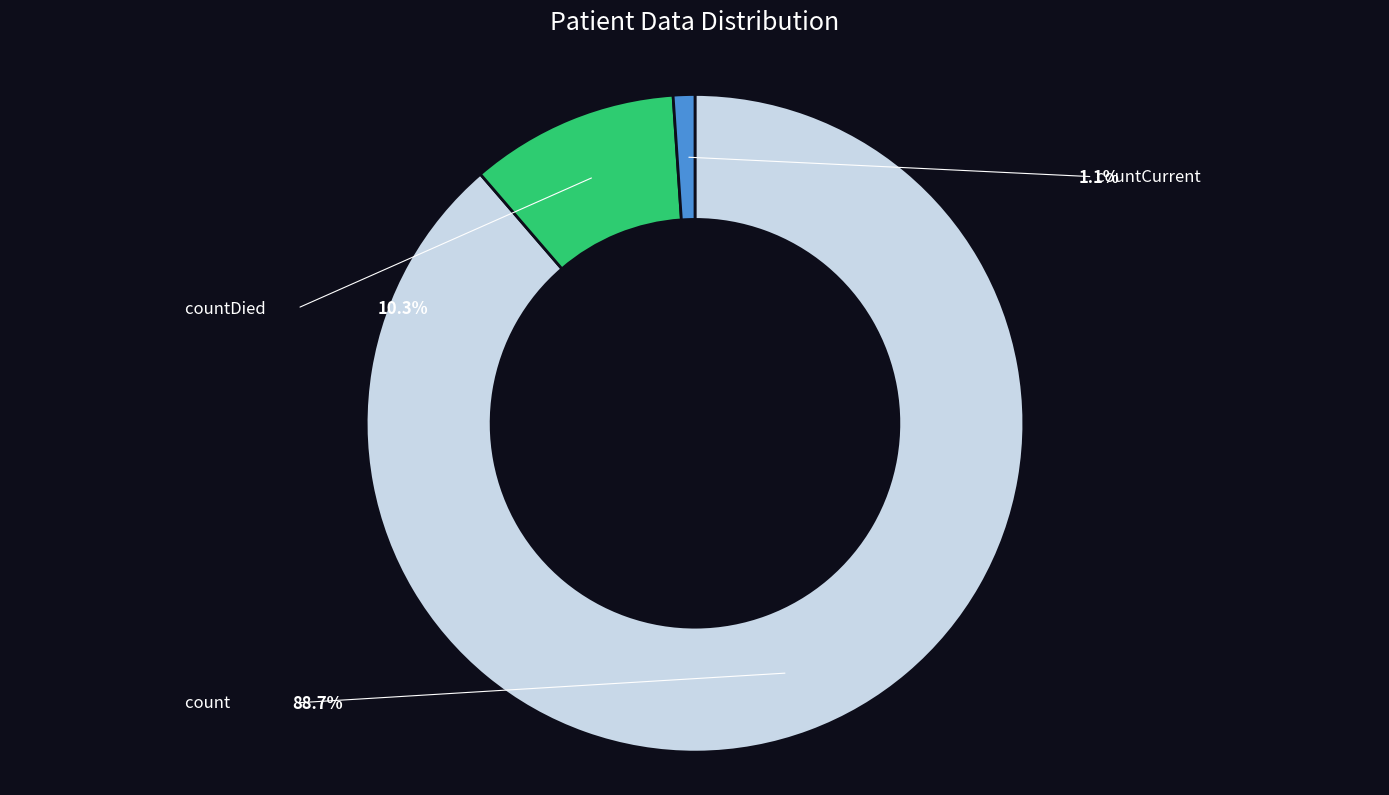

Is the sum of countCurrent and countDied greater than half?

No